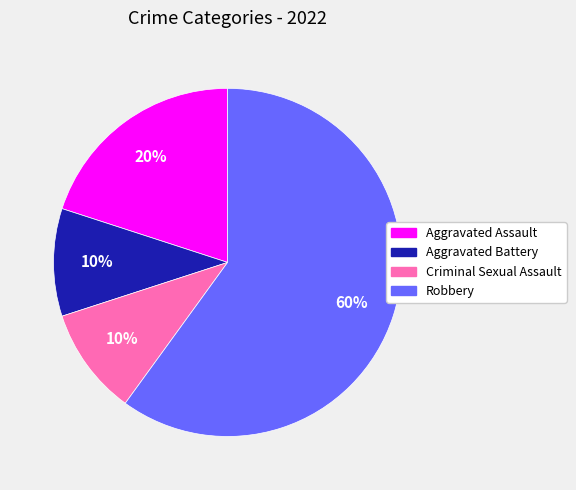

What percentage is the Aggravated Battery slice, to the nearest percent?

10%